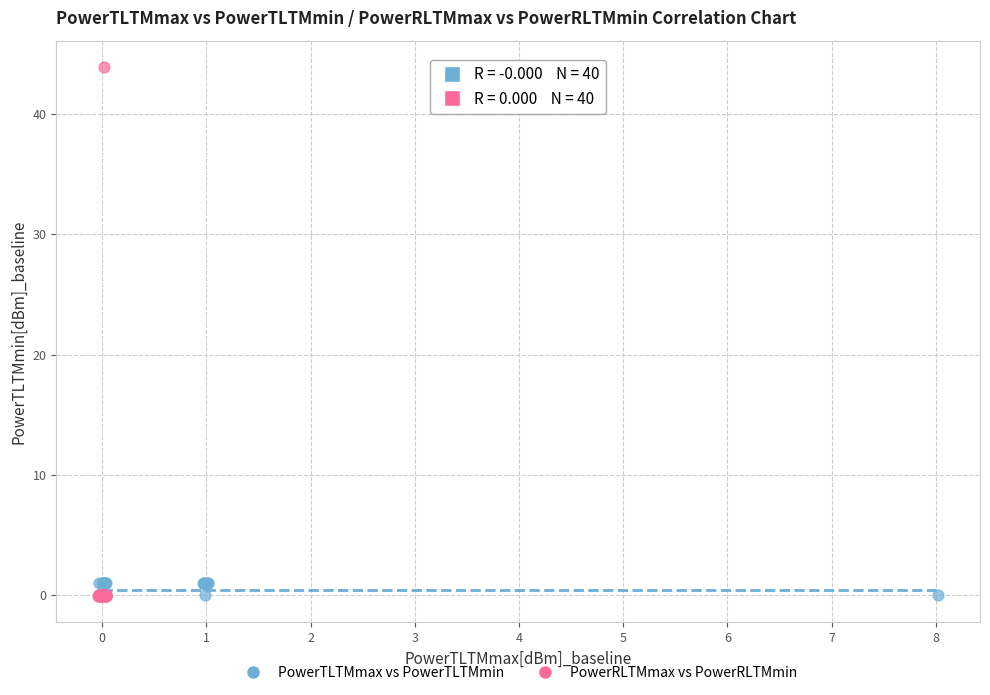

Which series contains the highest Y value?

PowerRLTMmax vs PowerRLTMmin